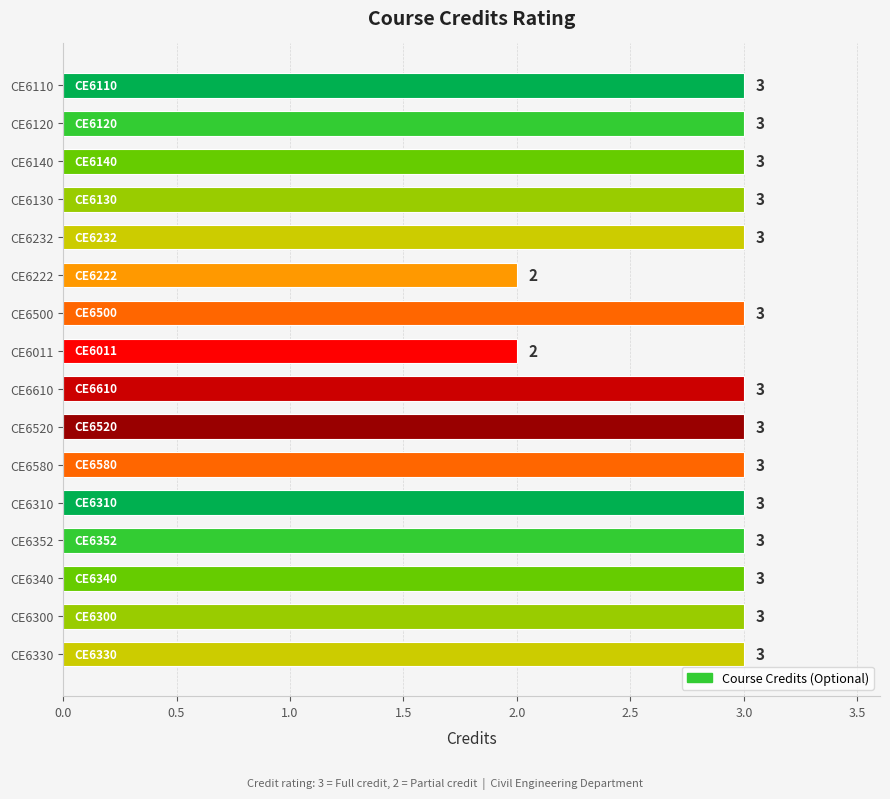

What is the sum of all values?

46